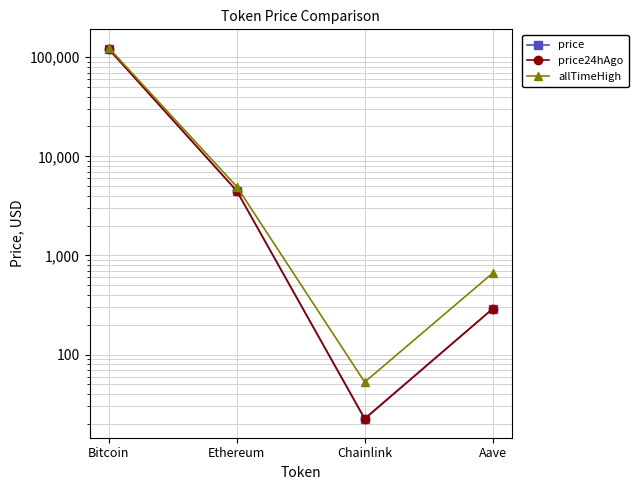

List the series in order of their overall mean, lowest first.

price24hAgo, price, allTimeHigh